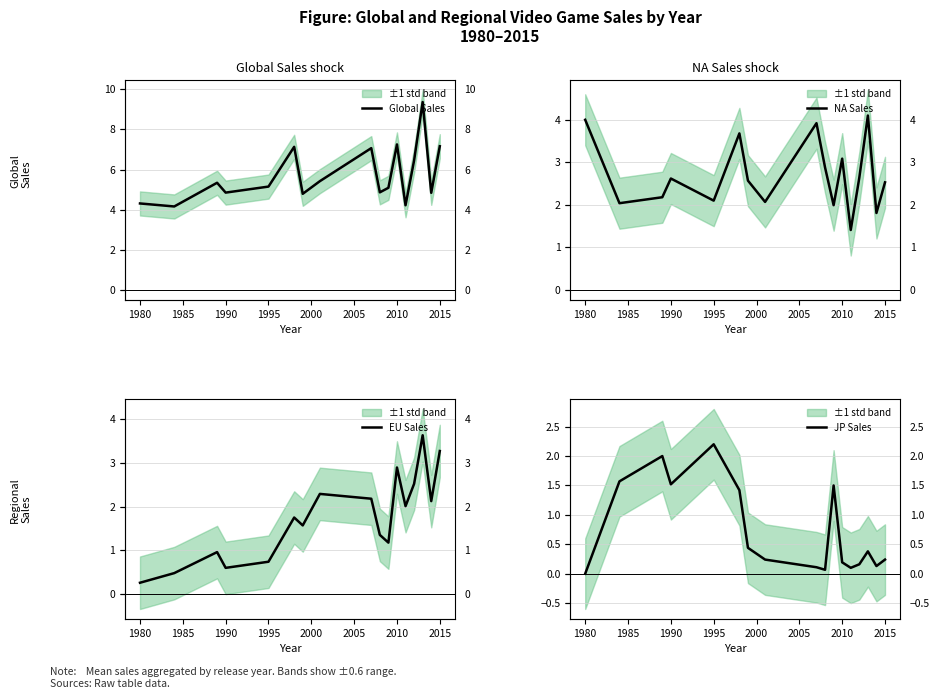

What are all the series names shown in the legend?

Global Sales, NA Sales, EU Sales, JP Sales